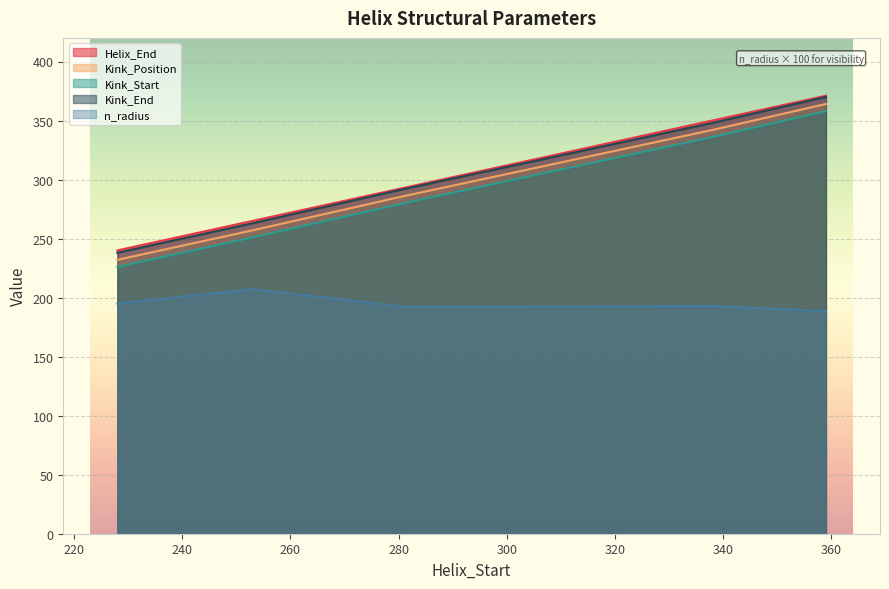

Between 228 and 359, which is larger?

359